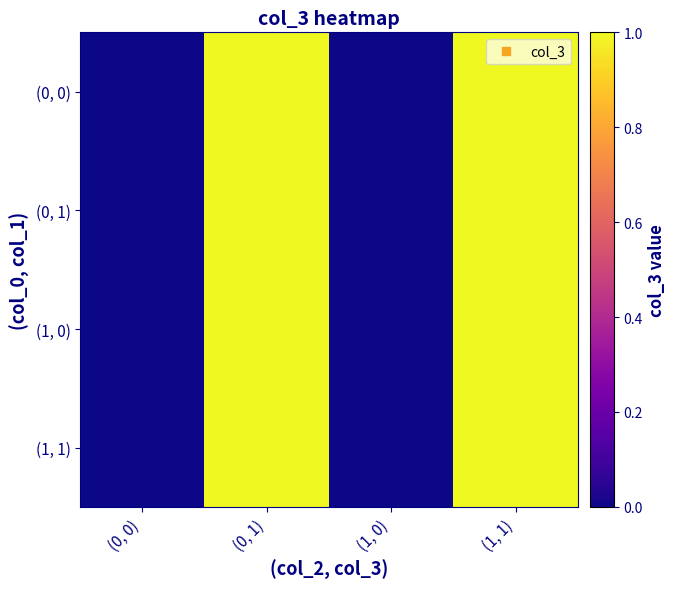

Reading right to left, transcribe all the data shown in this chart.

(0, 0): (1, 1)=1	(1, 0)=0	(0, 1)=1	(0, 0)=0
(0, 1): (1, 1)=1	(1, 0)=0	(0, 1)=1	(0, 0)=0
(1, 0): (1, 1)=1	(1, 0)=0	(0, 1)=1	(0, 0)=0
(1, 1): (1, 1)=1	(1, 0)=0	(0, 1)=1	(0, 0)=0